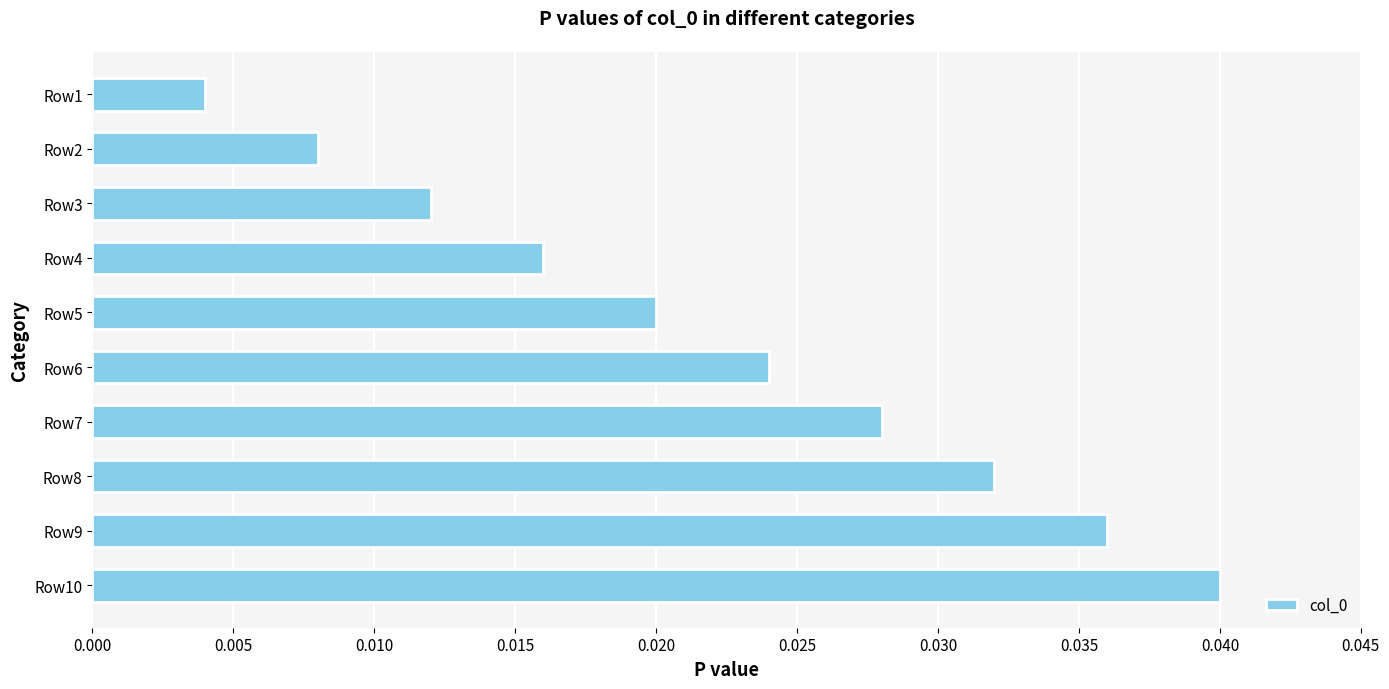

How many values are between 0 and 1?

10